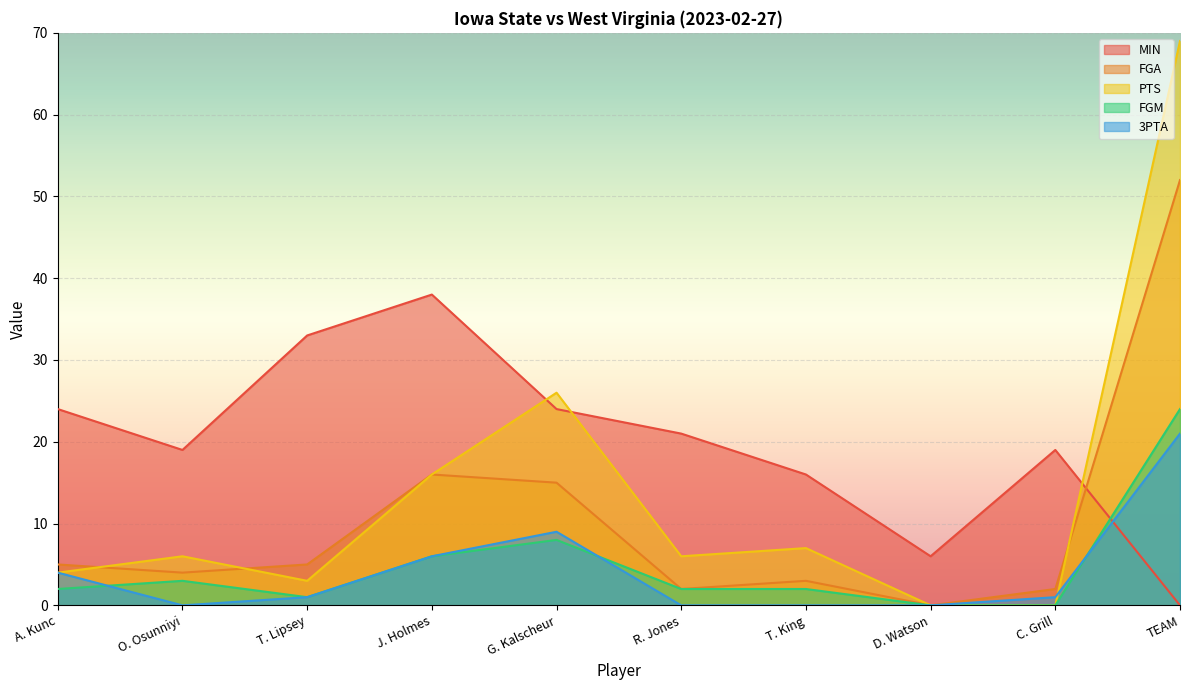

True or false: PTS and FGM intersect in this chart.

False